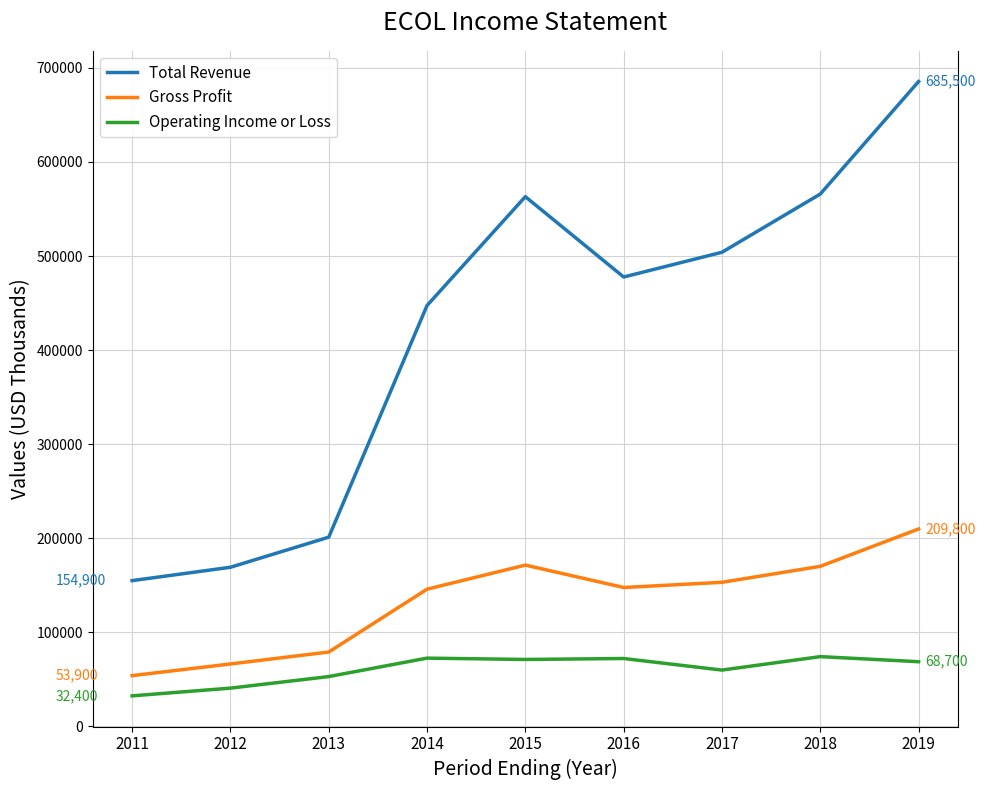

What is the average value of the Operating Income or Loss series?

60467